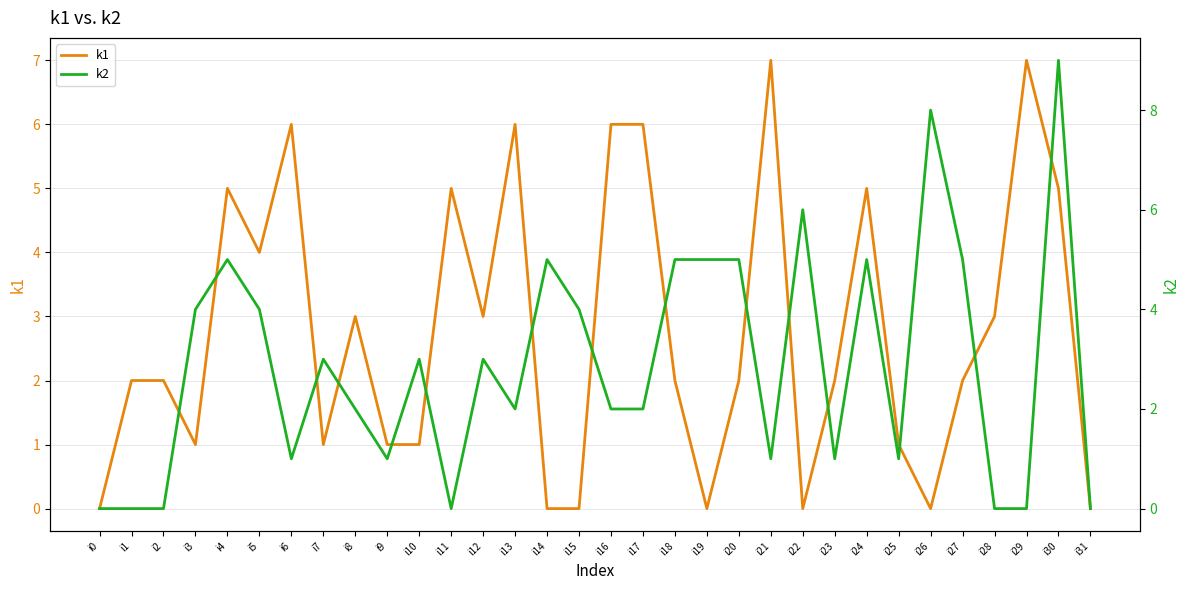

How many k1 values are between 1 and 5?

19